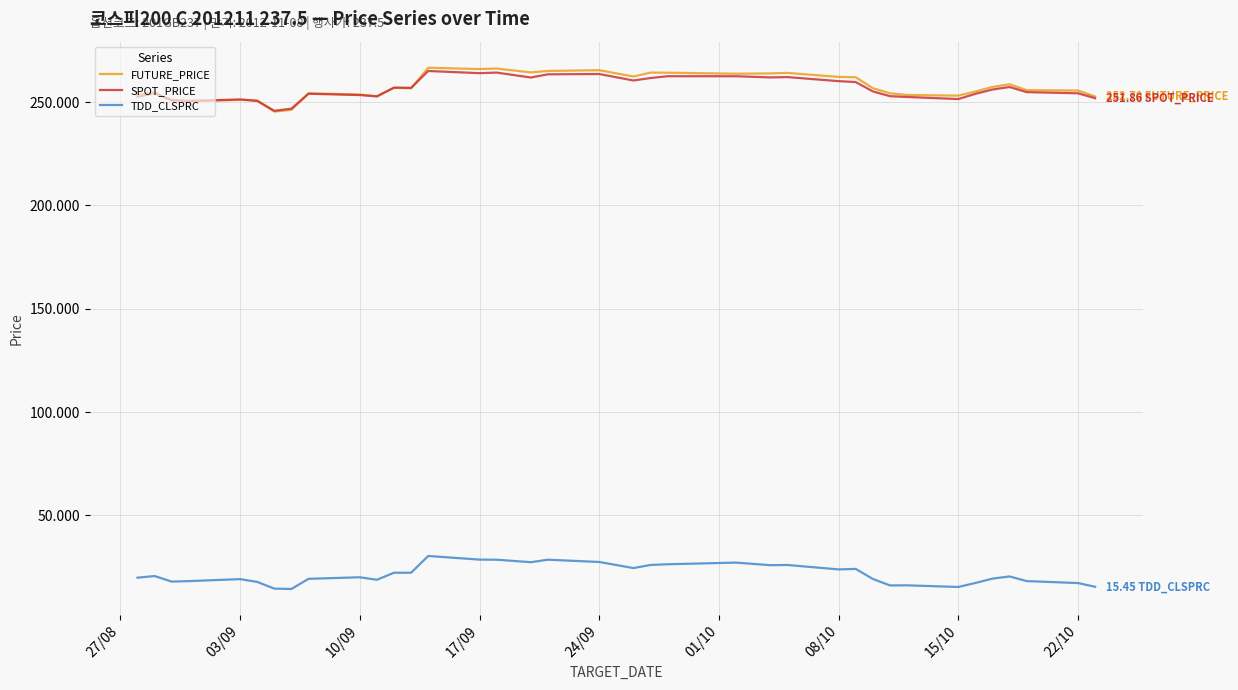

Is this an area chart (filled region under the line)?

No